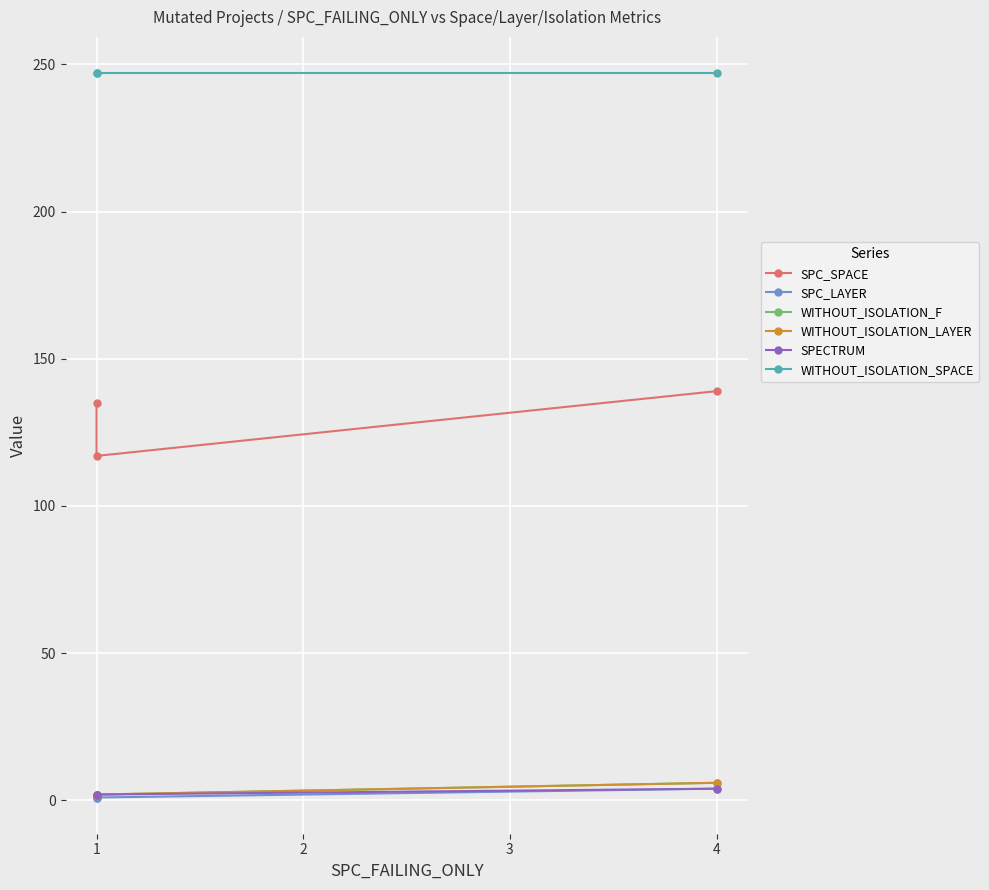

The WITHOUT_ISOLATION_LAYER series shows 1 at 1. True or false?

False